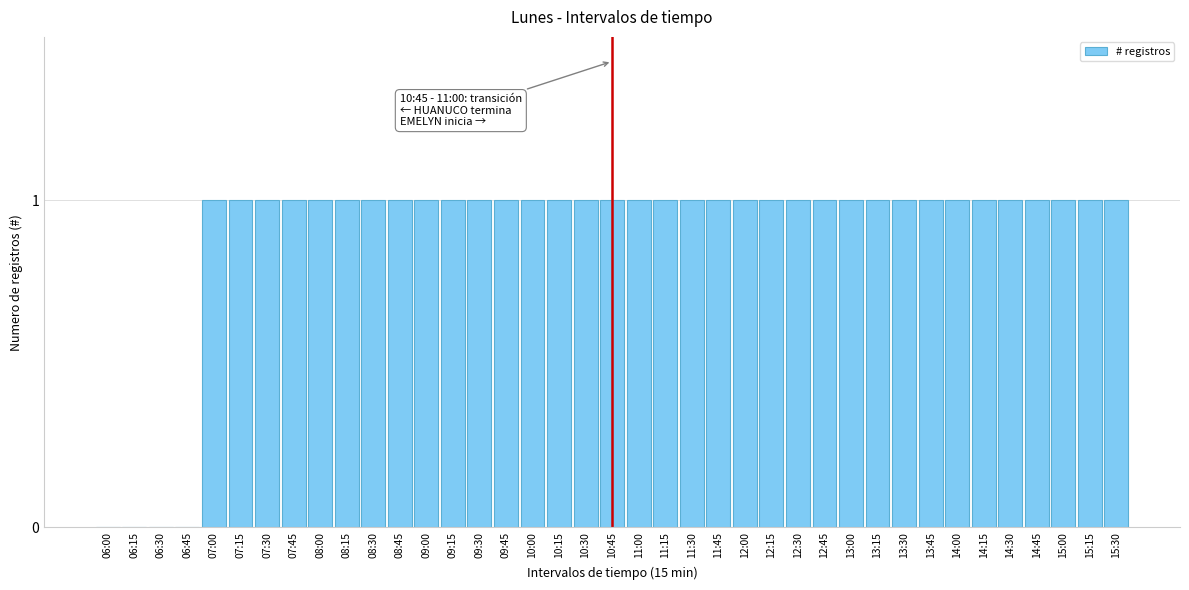

Between 10:15 and 06:15, which is larger?

10:15